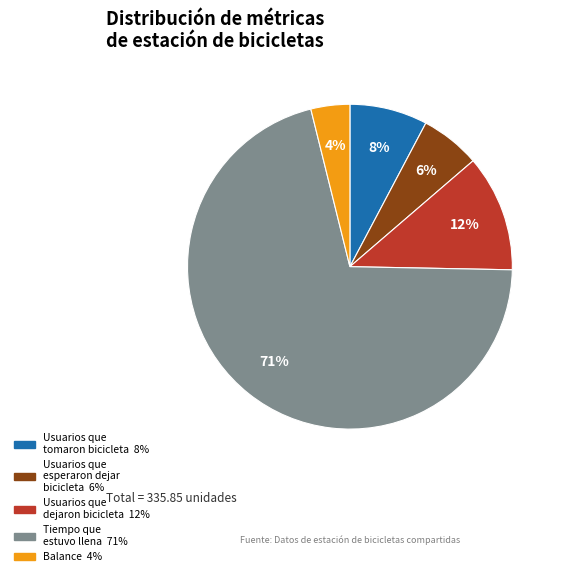

Do Balance and Usuarios que dejaron bicicleta together represent more than half of the pie?

No